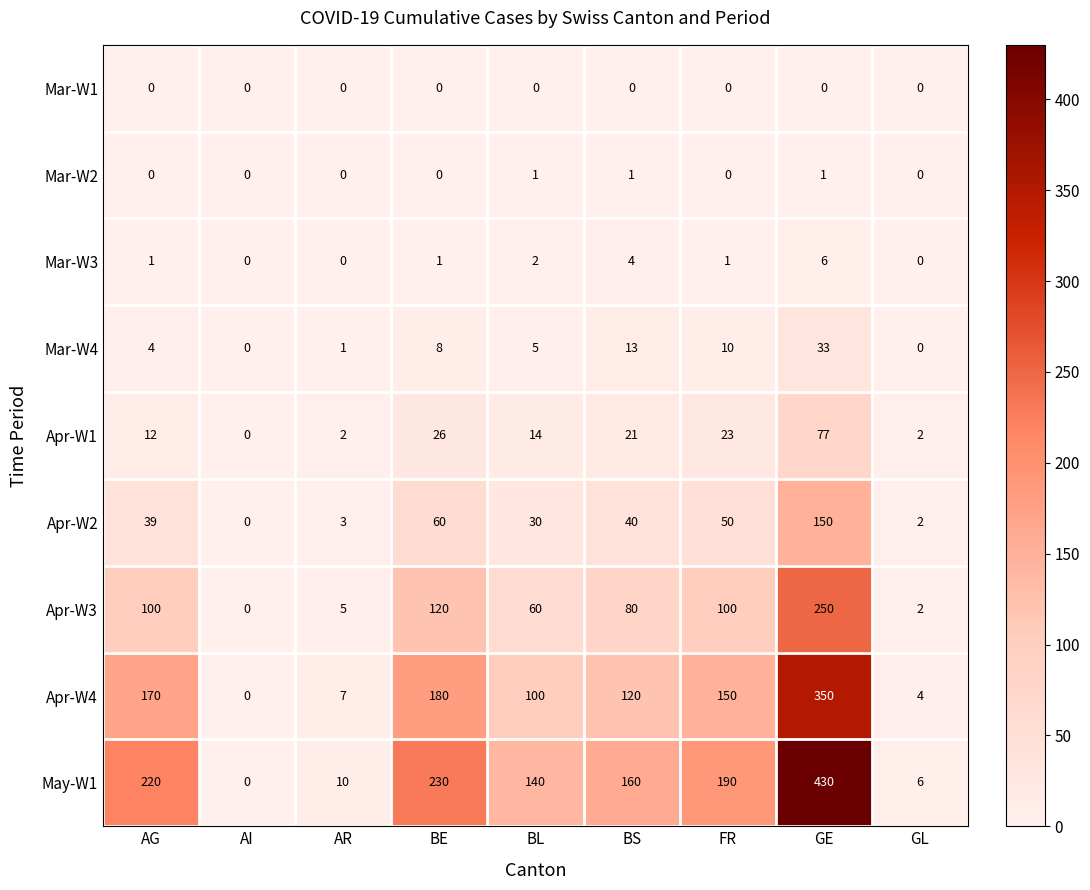

What is the average value of the Mar-W4 series?

8